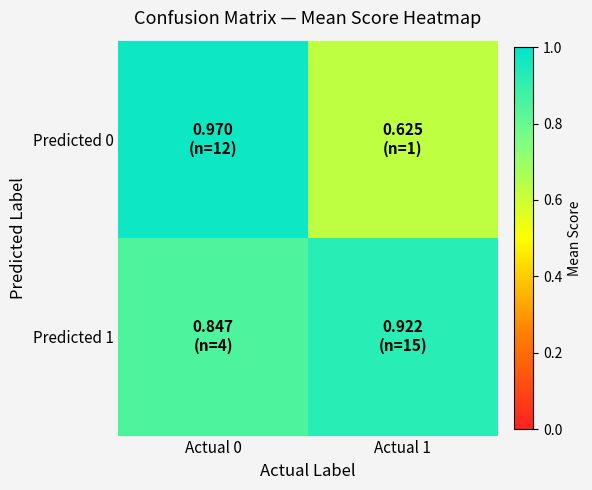

At how many categories does at least one series exceed 0?

2